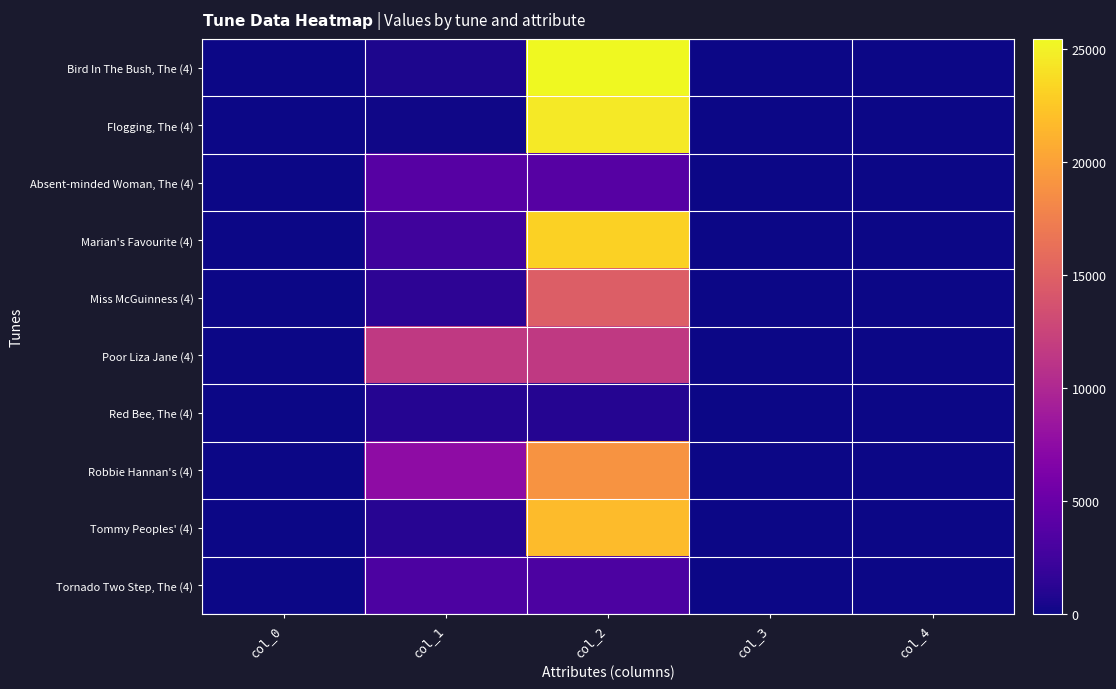

What is the difference between the highest and lowest values at col_3?

7.0